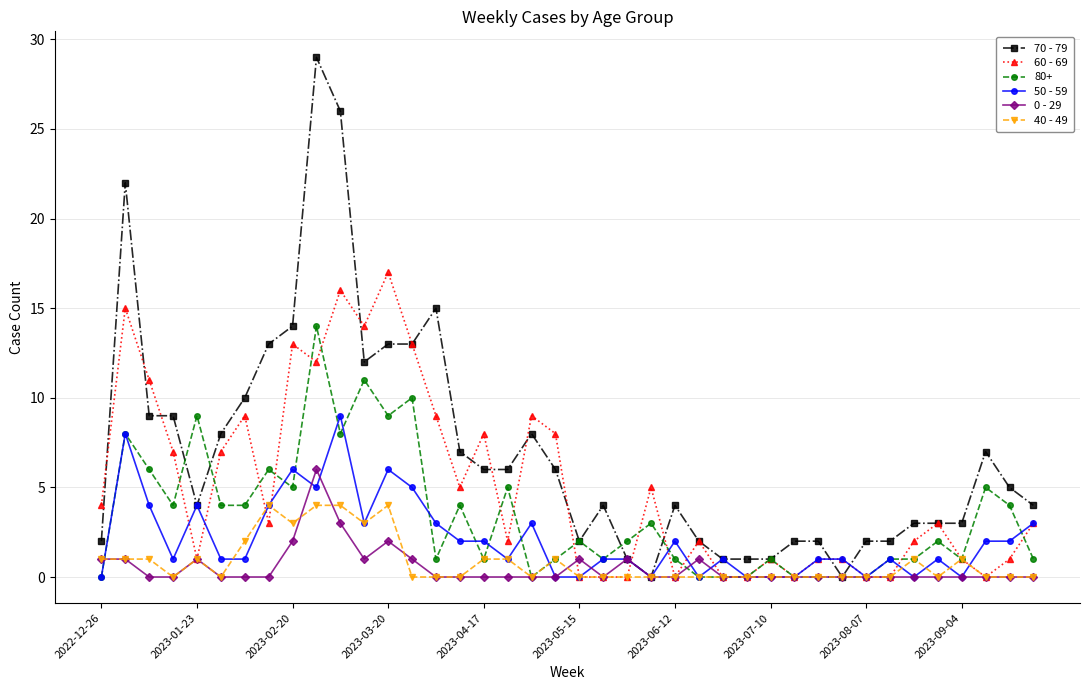

What is the value of the 70 - 79 point at the 19th from the left?

8